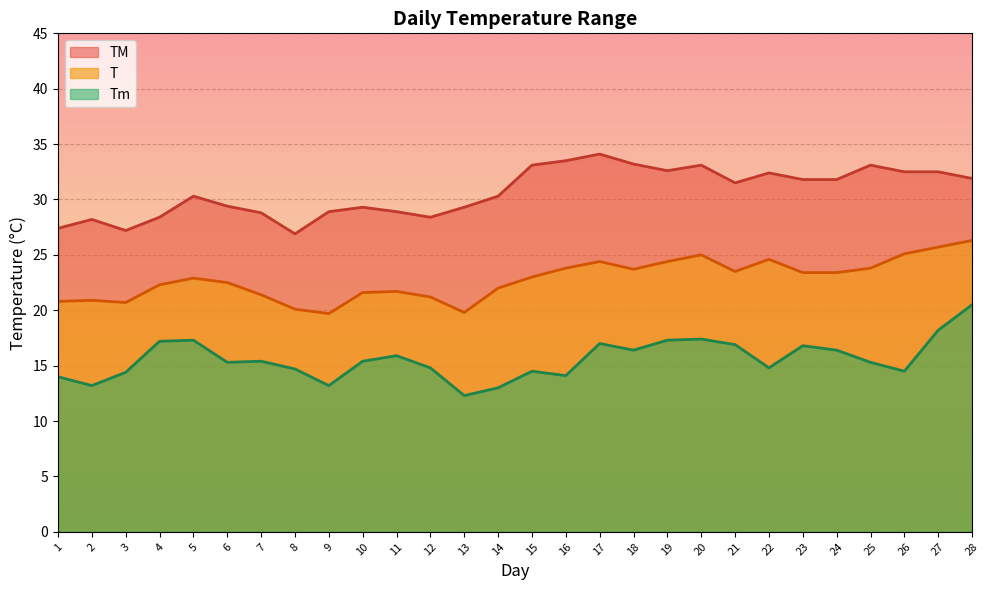

Reading left to right, transcribe all the data shown in this chart.

T: 1=20.8	2=20.9	3=20.7	4=22.3	5=22.9	6=22.5	7=21.4	8=20.1	9=19.7	10=21.6	11=21.7	12=21.2	13=19.8	14=22.0	15=23.0	16=23.8	17=24.4	18=23.7	19=24.4	20=25.0	21=23.5	22=24.6	23=23.4	24=23.4	25=23.8	26=25.1	27=25.7	28=26.3
Tm: 1=14.0	2=13.2	3=14.4	4=17.2	5=17.3	6=15.3	7=15.4	8=14.7	9=13.2	10=15.4	11=15.9	12=14.8	13=12.3	14=13.0	15=14.5	16=14.1	17=17.0	18=16.4	19=17.3	20=17.4	21=16.9	22=14.8	23=16.8	24=16.4	25=15.3	26=14.5	27=18.2	28=20.5
TM: 1=27.4	2=28.2	3=27.2	4=28.4	5=30.3	6=29.4	7=28.8	8=26.9	9=28.9	10=29.3	11=28.9	12=28.4	13=29.3	14=30.3	15=33.1	16=33.5	17=34.1	18=33.2	19=32.6	20=33.1	21=31.5	22=32.4	23=31.8	24=31.8	25=33.1	26=32.5	27=32.5	28=31.9